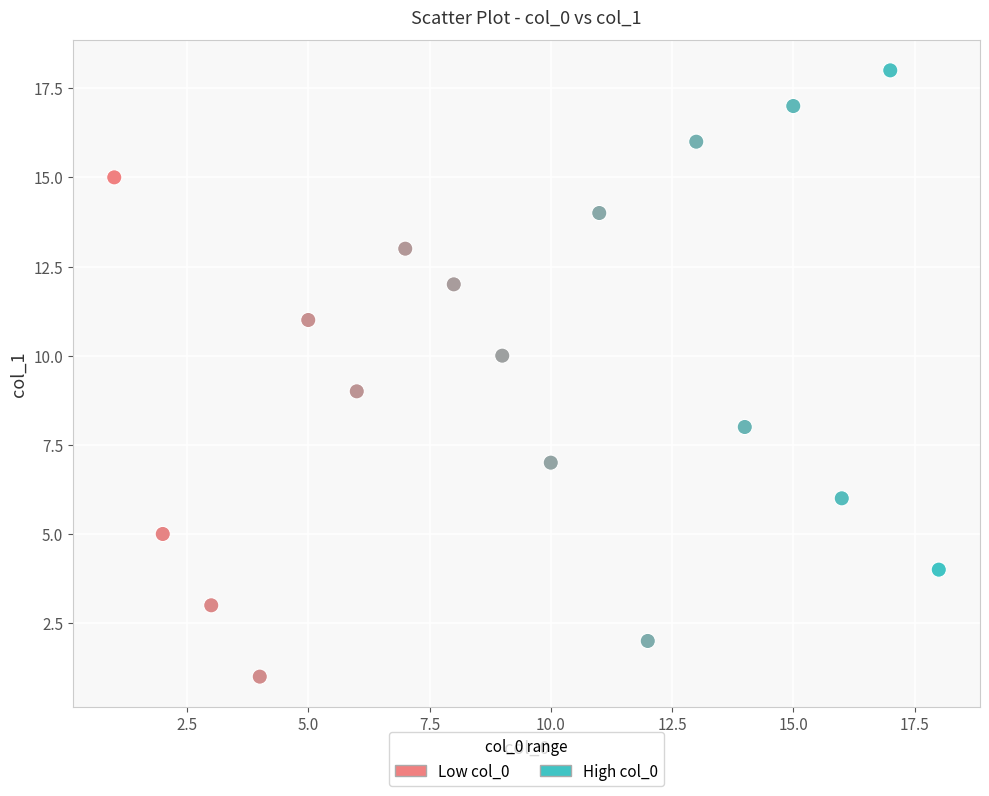

Which series has the largest Y range (max minus min)?

High col_0